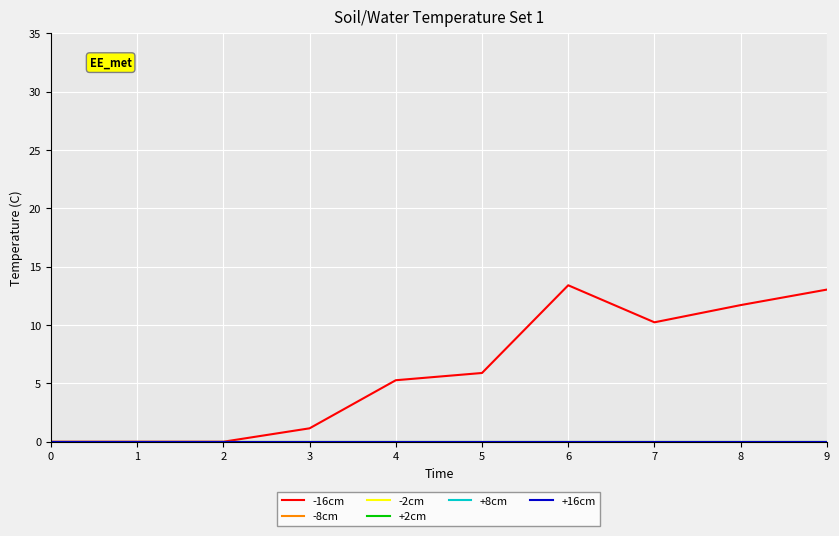

True or false: +8cm and -16cm intersect in this chart.

False